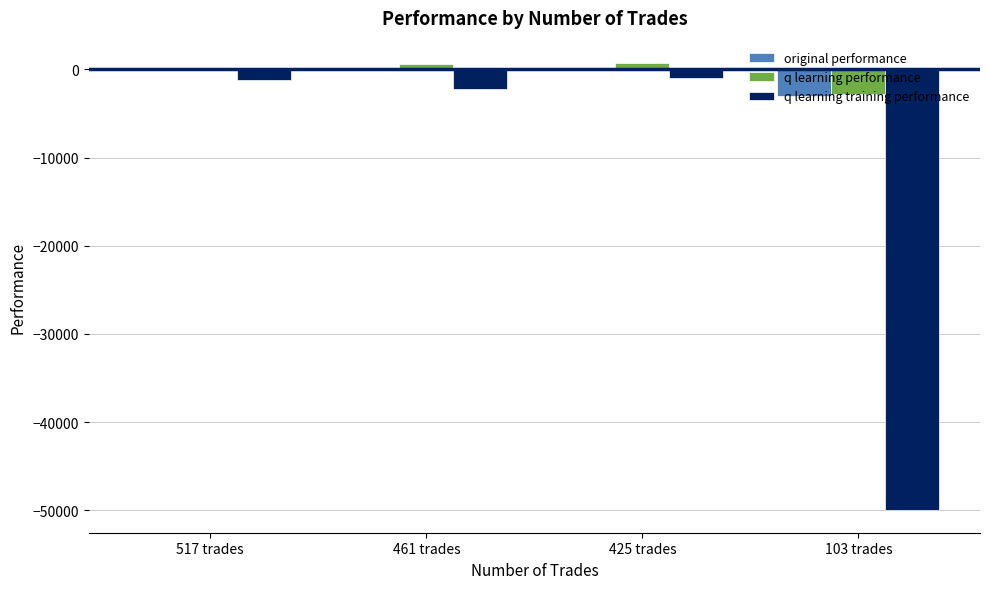

Read the q learning performance value at 461 trades.

642.0